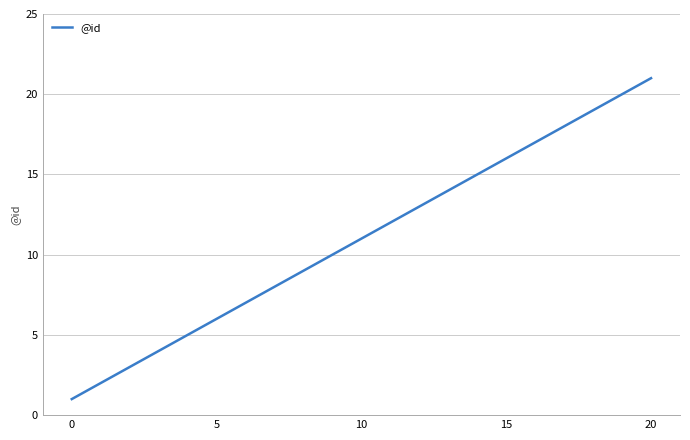

How many lines are shown in the chart?

1